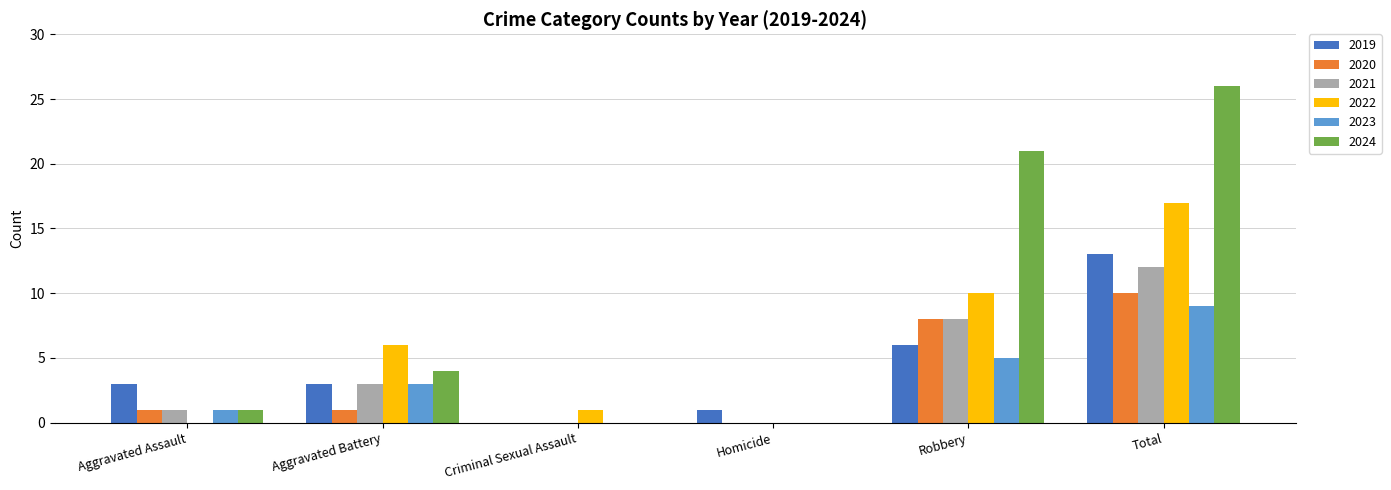

Which series has the largest range (max minus min)?

2024